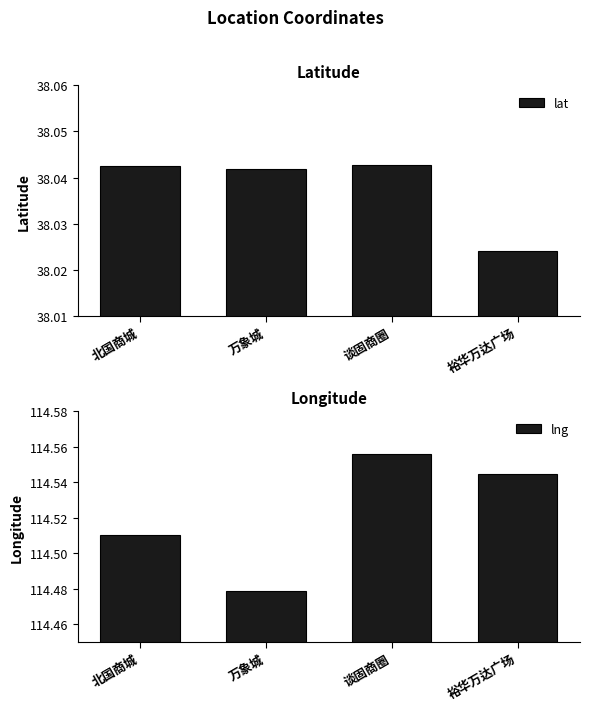

What position from the left is 谈固商圈?

3